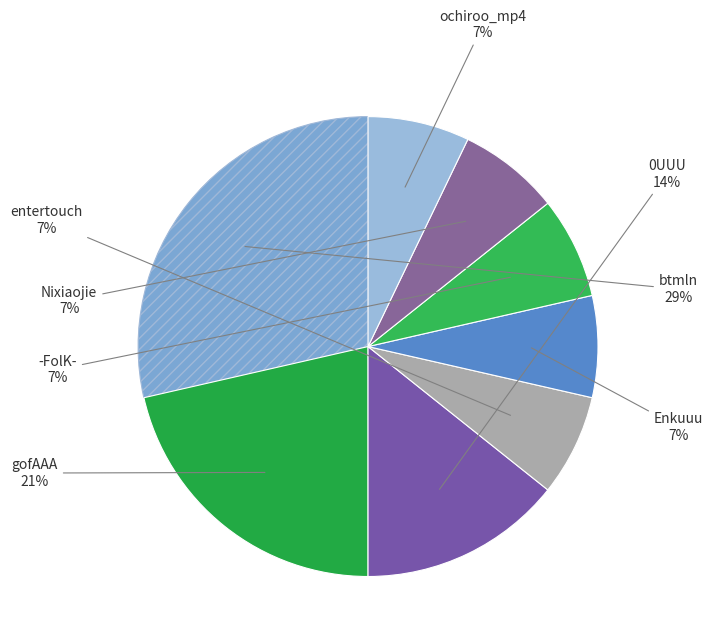

Rank the categories by value from highest to lowest.

btmln, gofAAA, 0UUU, entertouch, Enkuuu, -FolK-, Nixiaojie, ochiroo_mp4